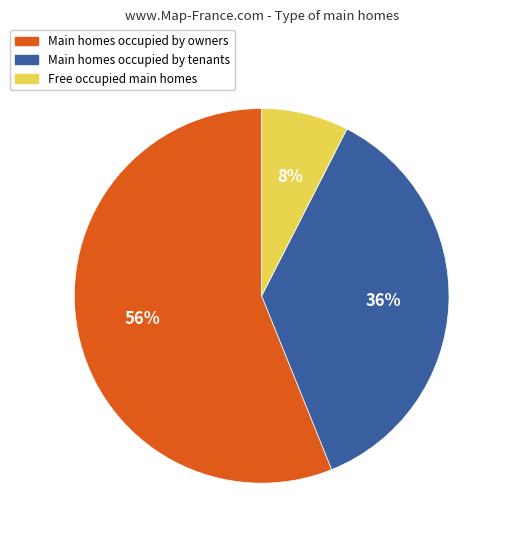

To the nearest percent, what is the average slice percentage?

33%